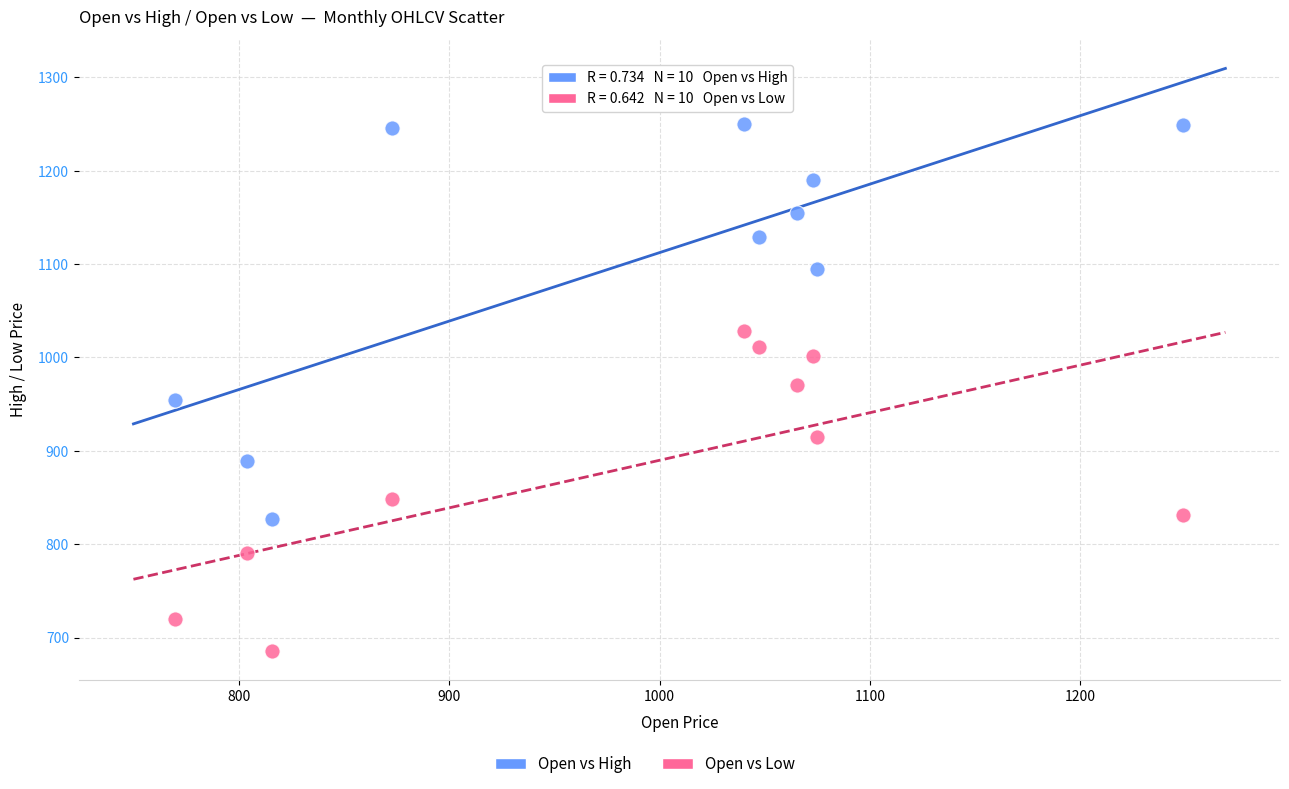

Which series reaches the maximum Y coordinate?

Open vs High